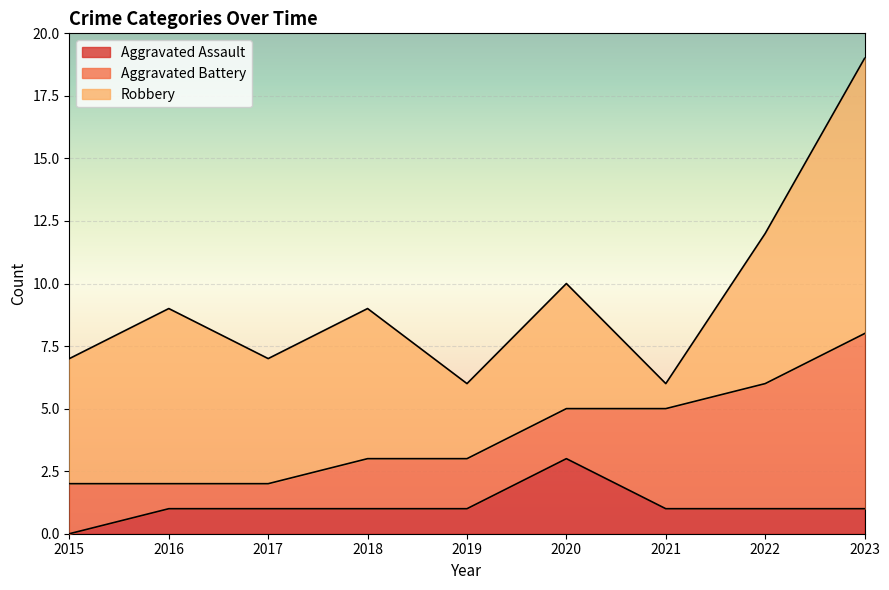

Does the chart display data point markers on the line(s)?

No